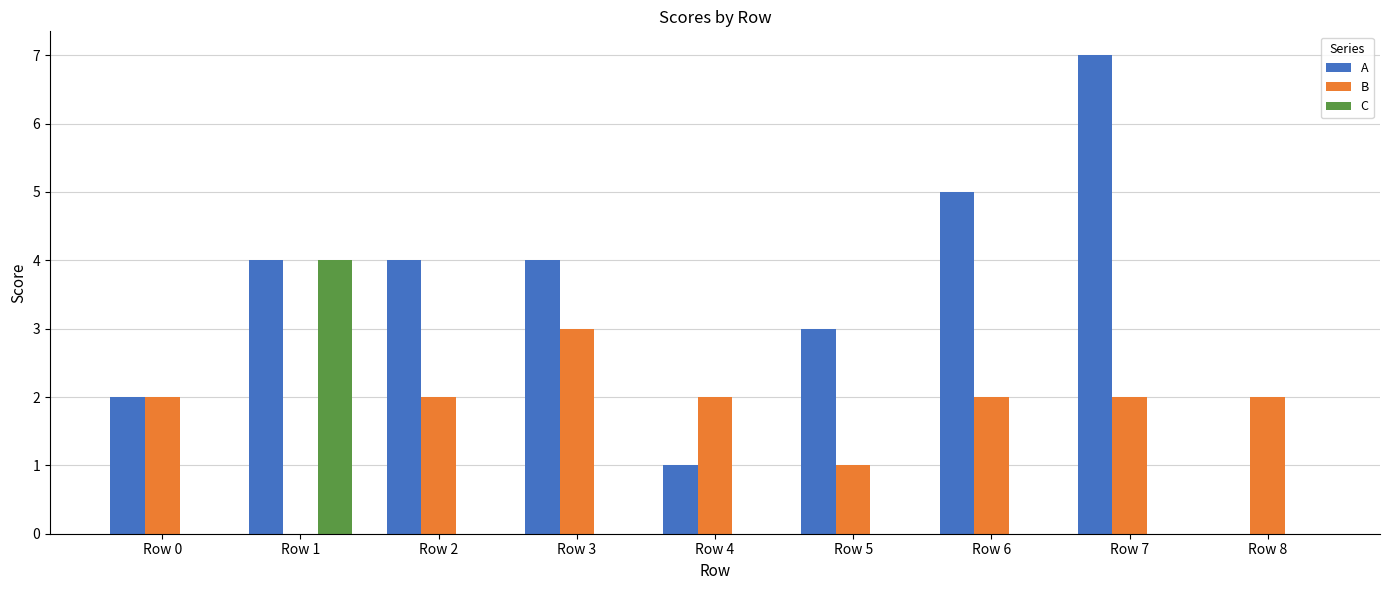

Are the bars grouped side by side (vs. stacked)?

Yes